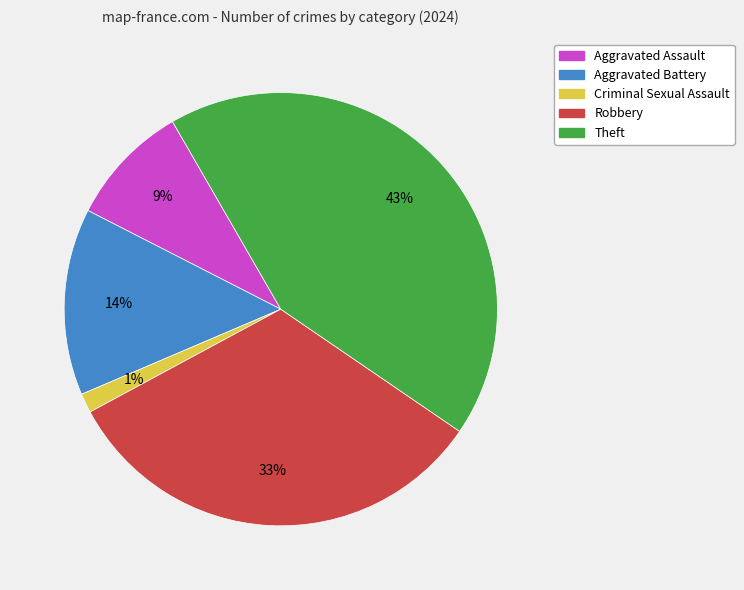

Count the number of slices in the pie.

5